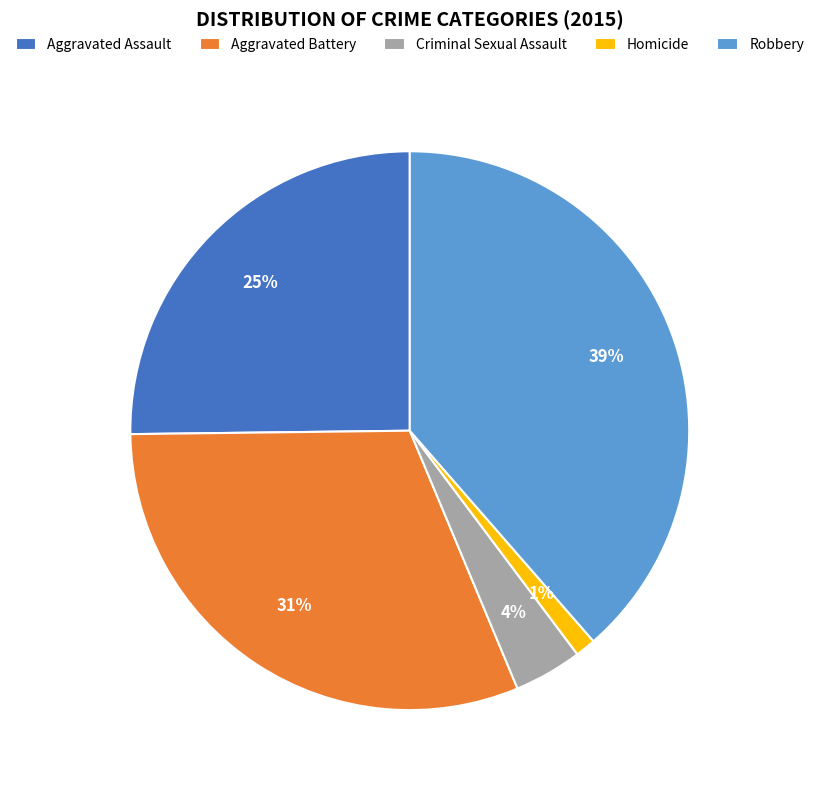

To the nearest percent, what is the combined percentage of Homicide and Aggravated Battery?

32%